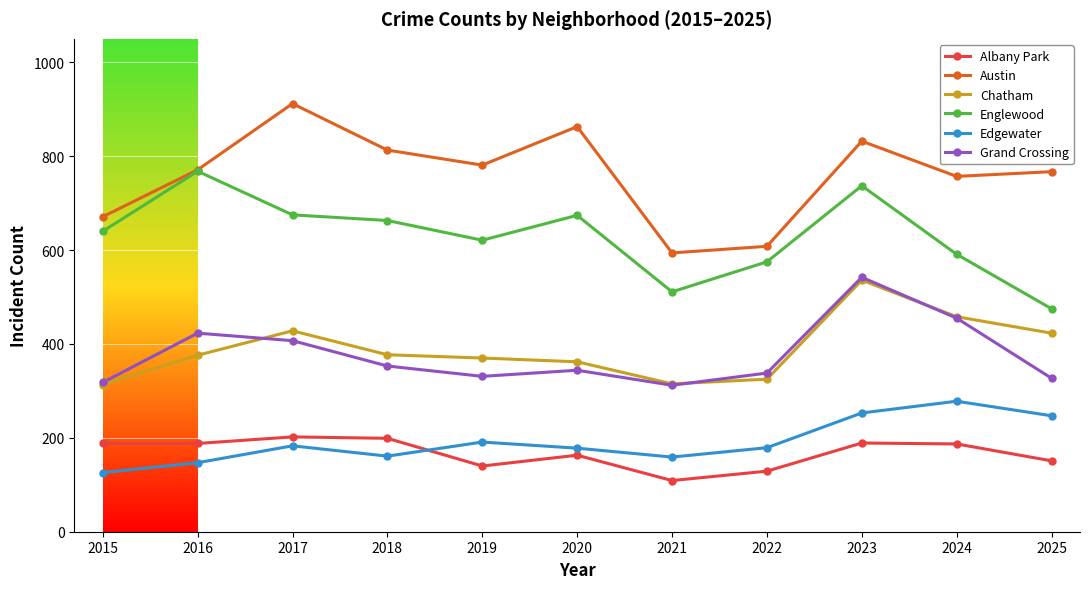

How many lines are shown in the chart?

6